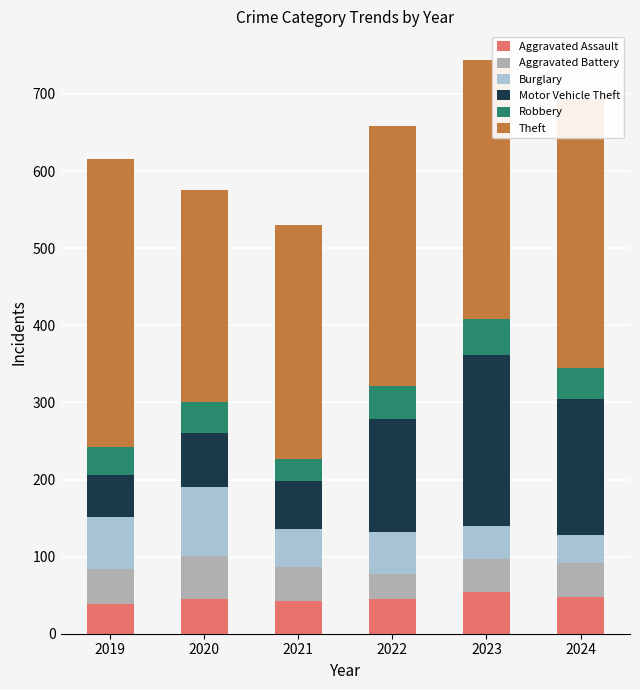

At which category is the sum across all series the highest?

2023